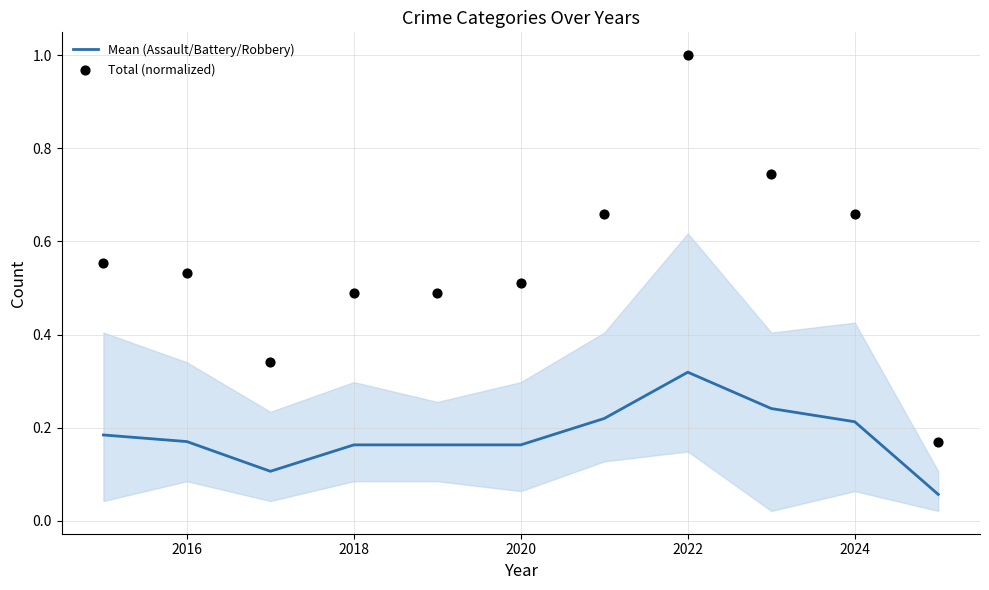

Which series reaches the minimum Y coordinate?

Mean (Assault/Battery/Robbery)